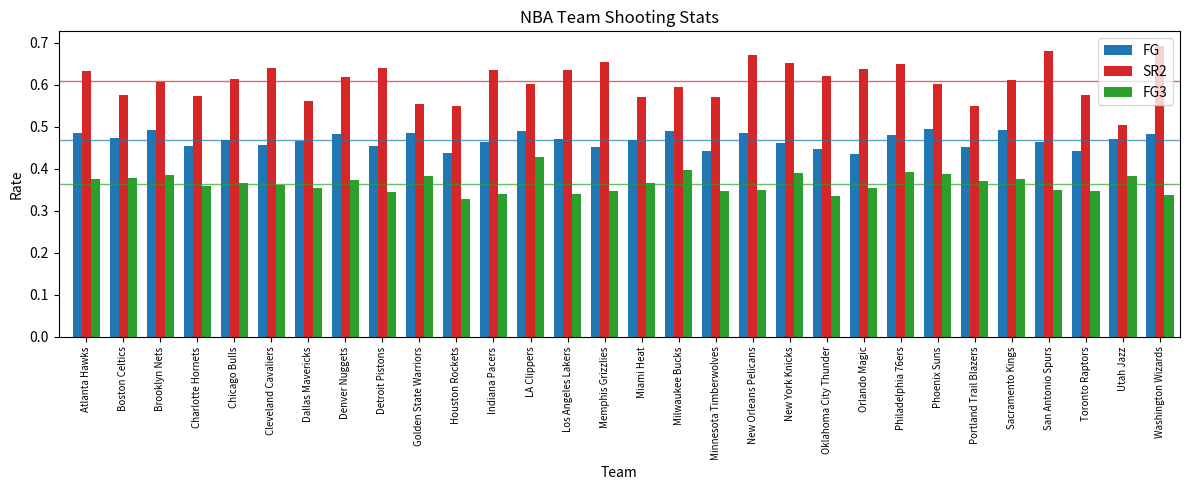

True or false: FG has a value of 0.5 at Golden State Warriors.

True